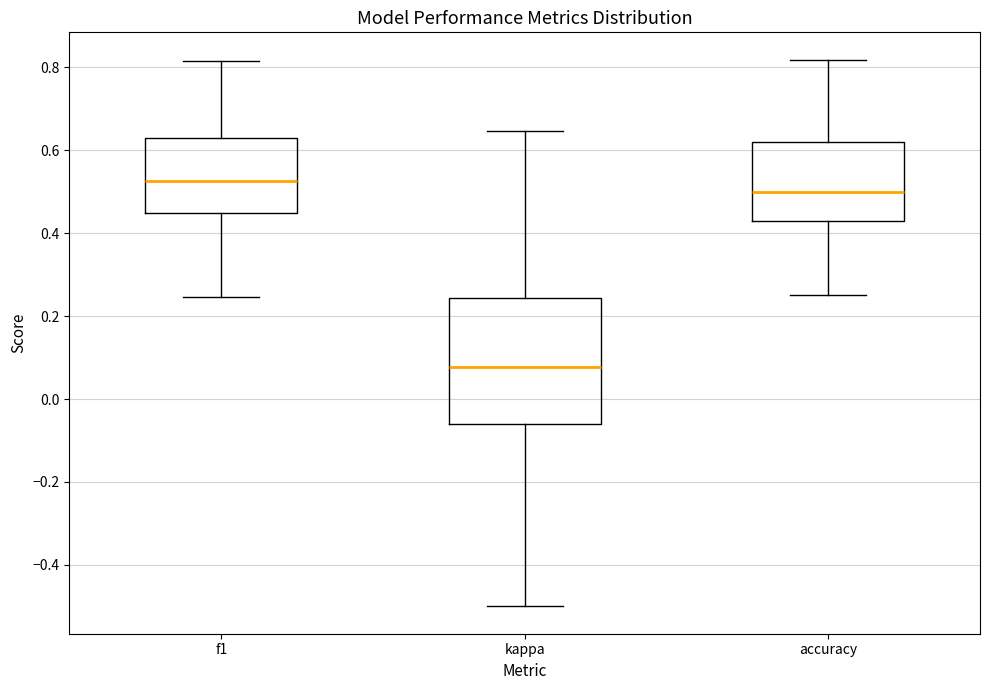

Reading left to right, transcribe this box plot: for each box, give where its median line is, the range the box spans, and where its two whiskers end, as read against the y-axis. The values are not printed on the chart, so give them approximately, as read against the axis.

f1: median 0.52, box 0.44 to 0.64, whiskers 0.24 to 0.82
kappa: median 0.08, box -0.06 to 0.24, whiskers -0.50 to 0.64
accuracy: median 0.50, box 0.42 to 0.62, whiskers 0.26 to 0.82